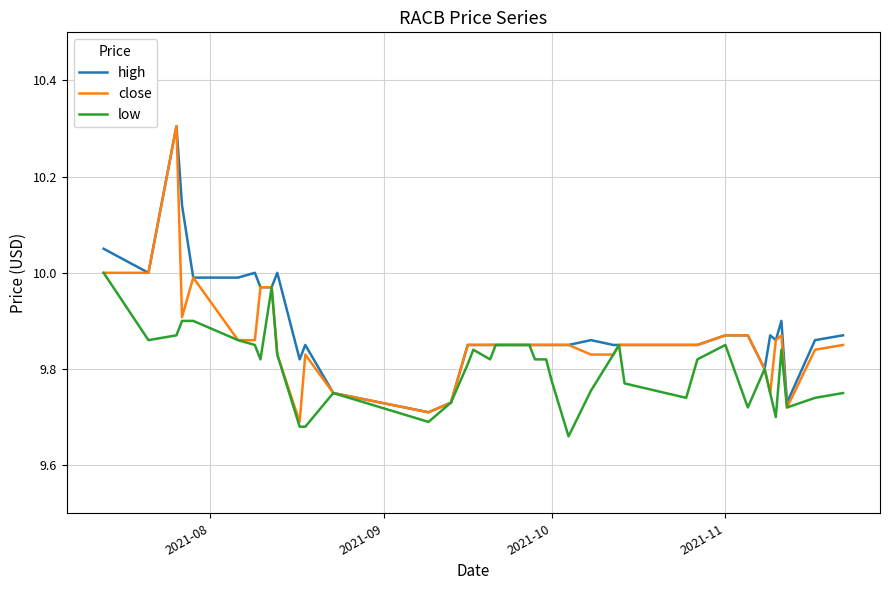

List the series in order of their overall mean, lowest first.

low, close, high